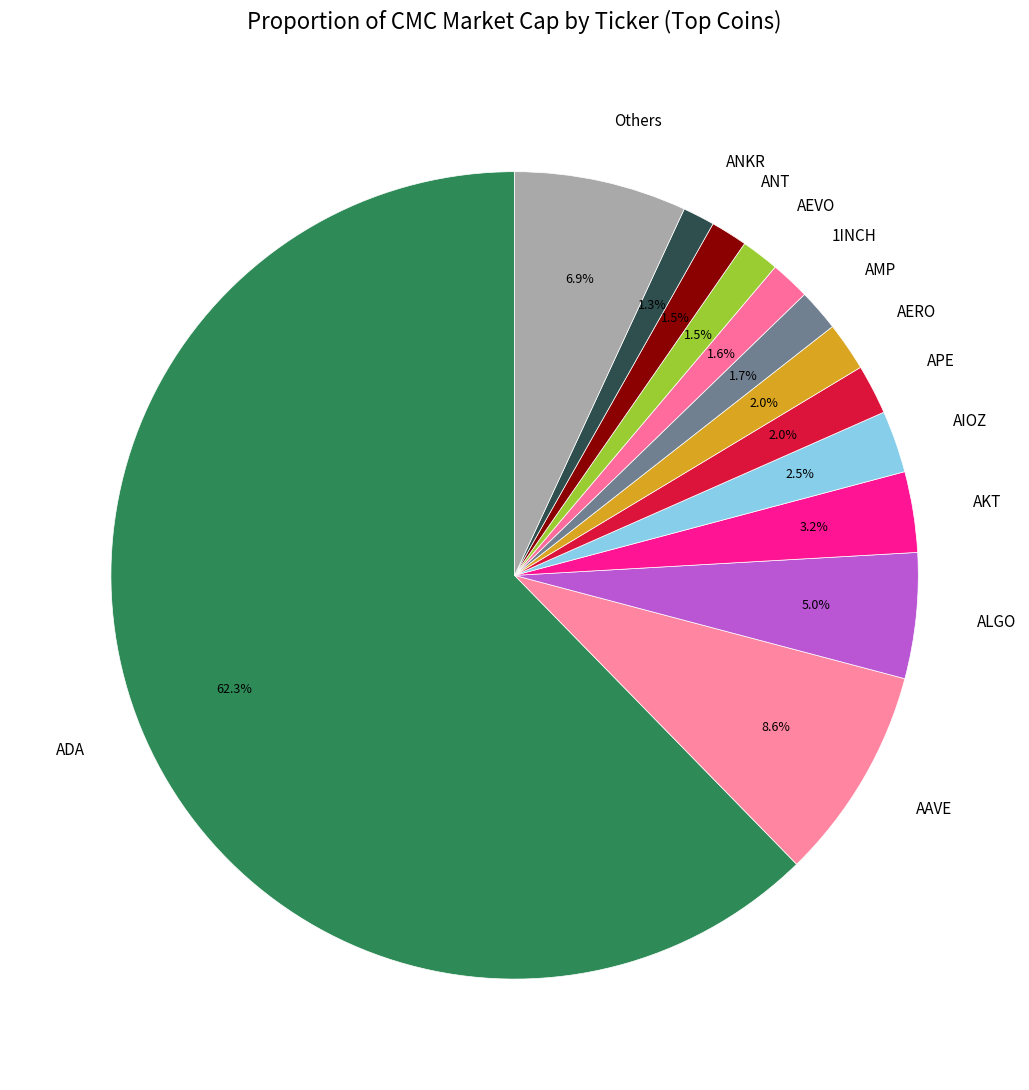

Is the sum of AEVO and Others greater than half?

No